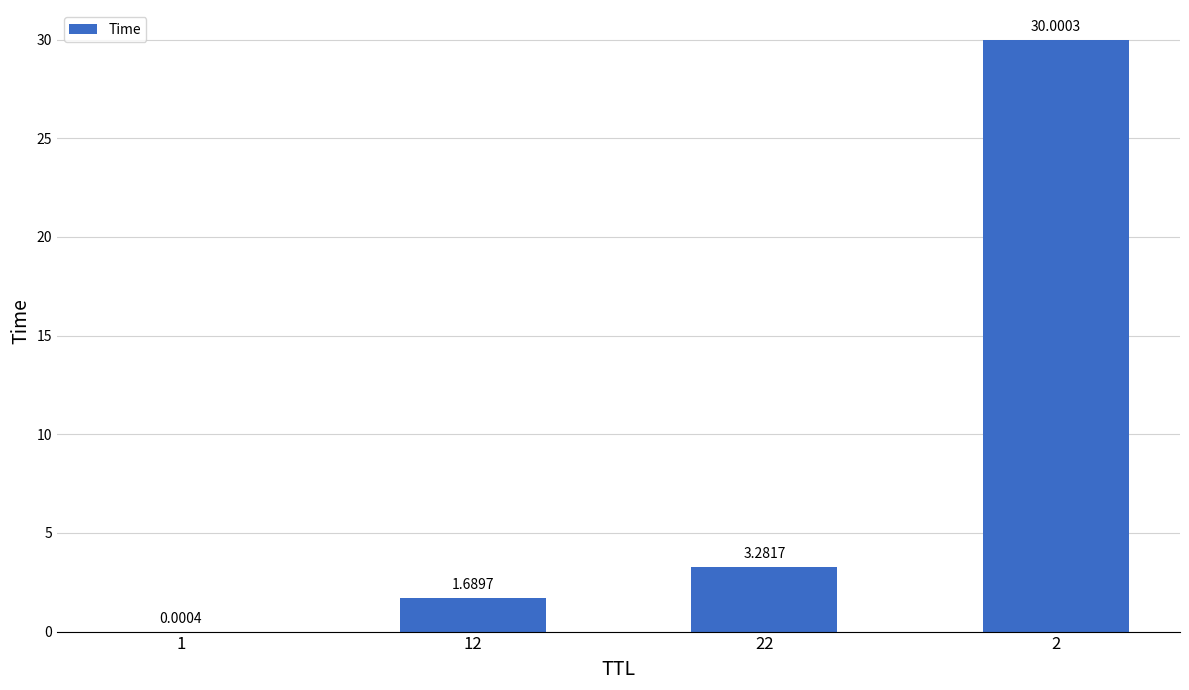

Does the chart contain stacked bars?

No